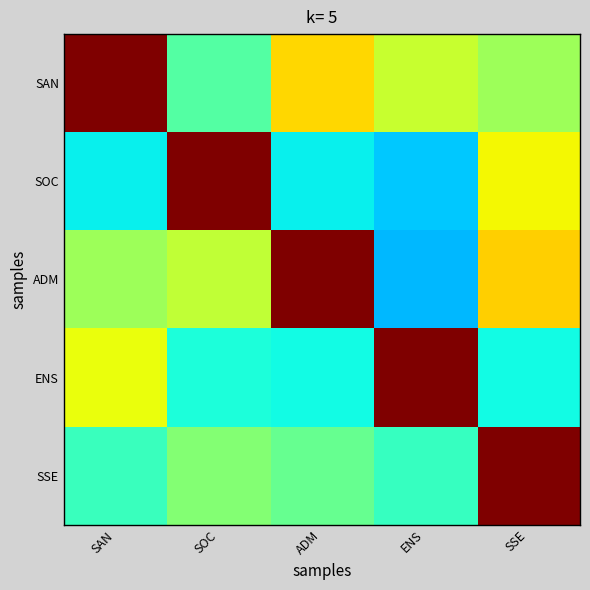

Which has a higher value, ENS or SAN?

SAN